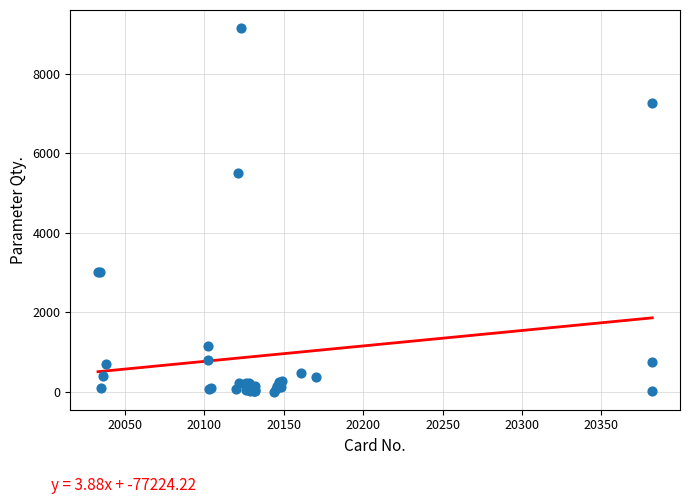

What Y value in the scatter plot is closest to 4573?

5500